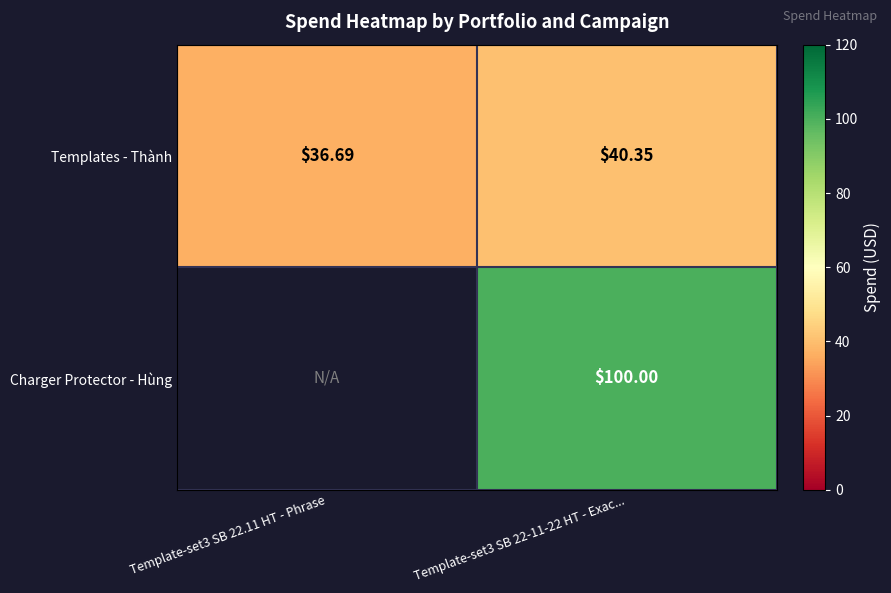

The value of Templates - Thành at Template-set3 SB 22-11-22 HT - Exac... is 40.4. True or false?

True